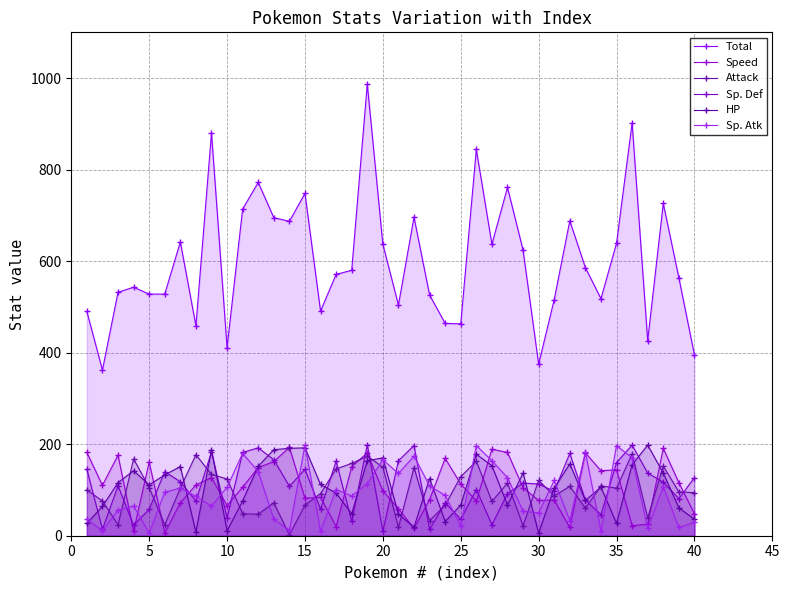

Does the chart display data point markers on the line(s)?

Yes